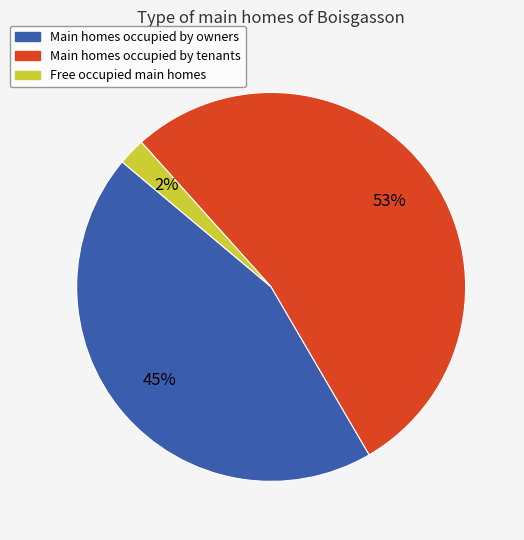

Is there any slice that represents more than half of the pie?

Yes